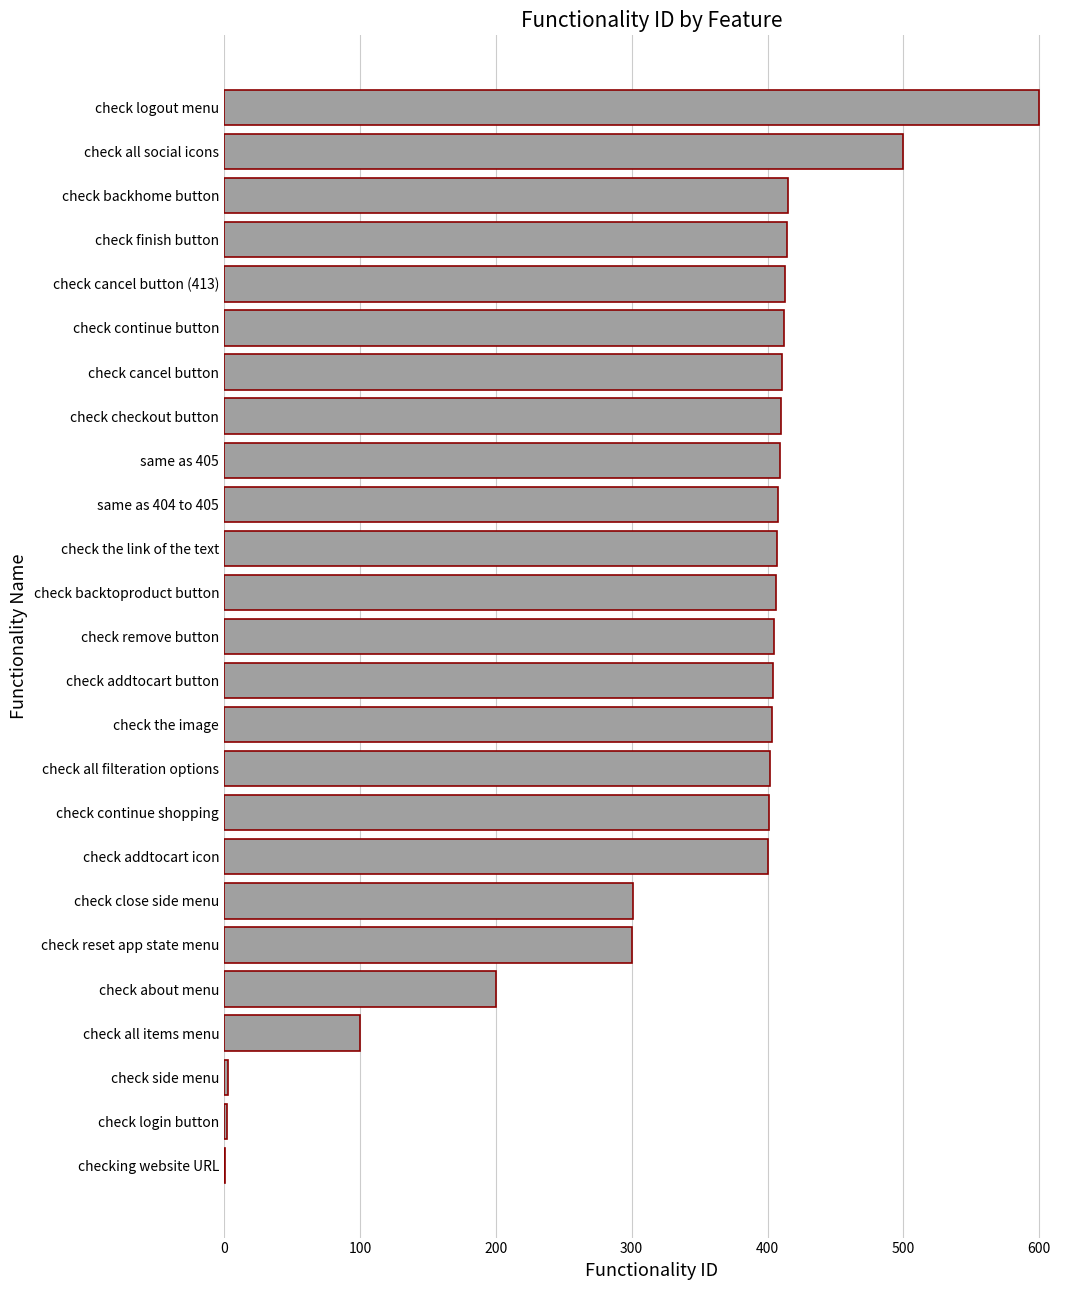

What is the change in value from check the link of the text to check logout menu?

+193